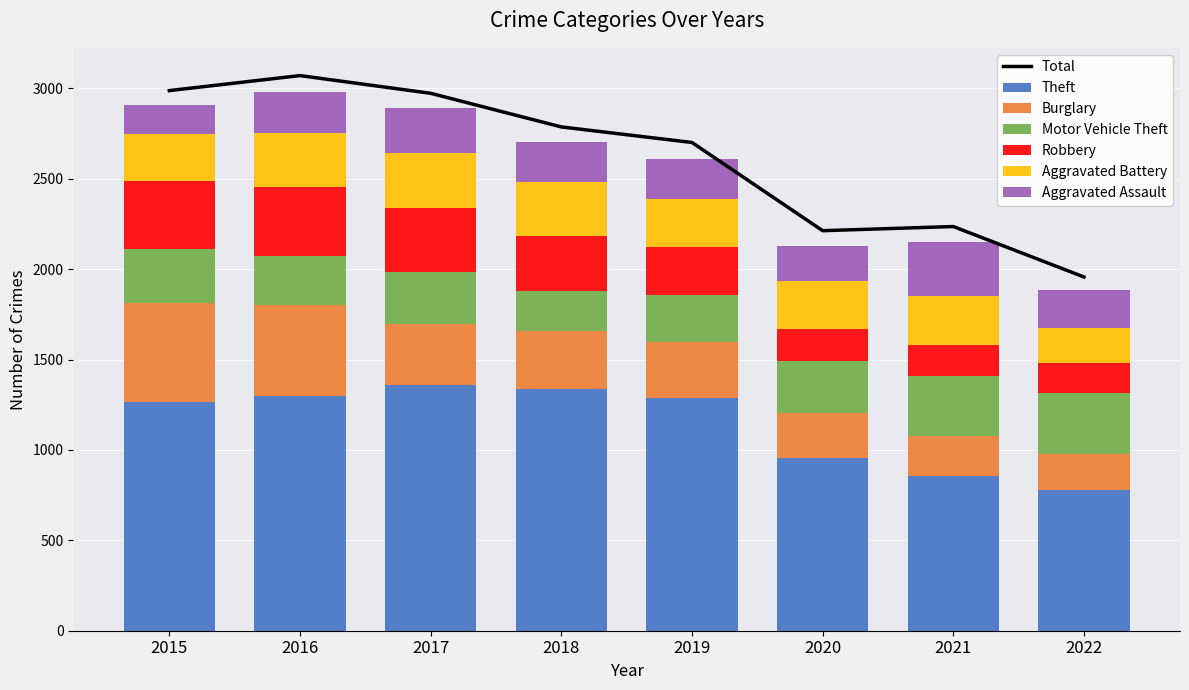

What is the difference between the Burglary values at 2015 and 2021?

332